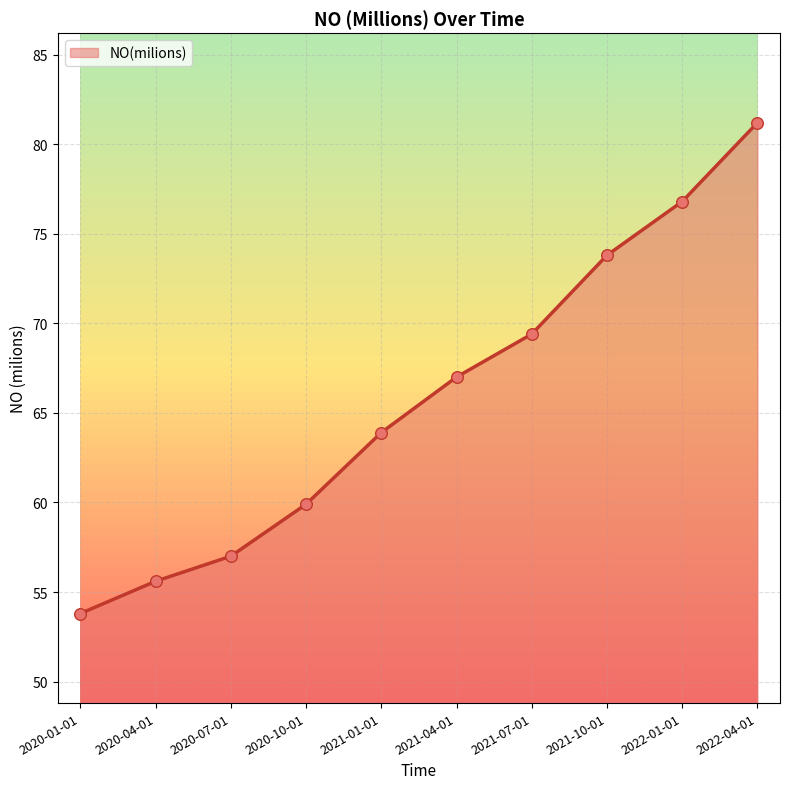

Between 2020-07-01 and 2020-10-01, which is larger?

2020-10-01